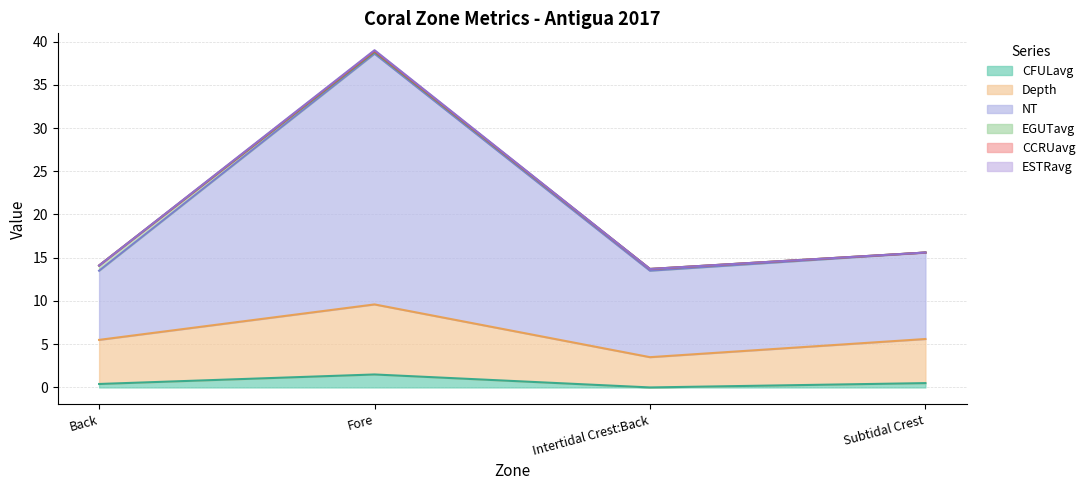

True or false: NT and ESTRavg intersect in this chart.

False